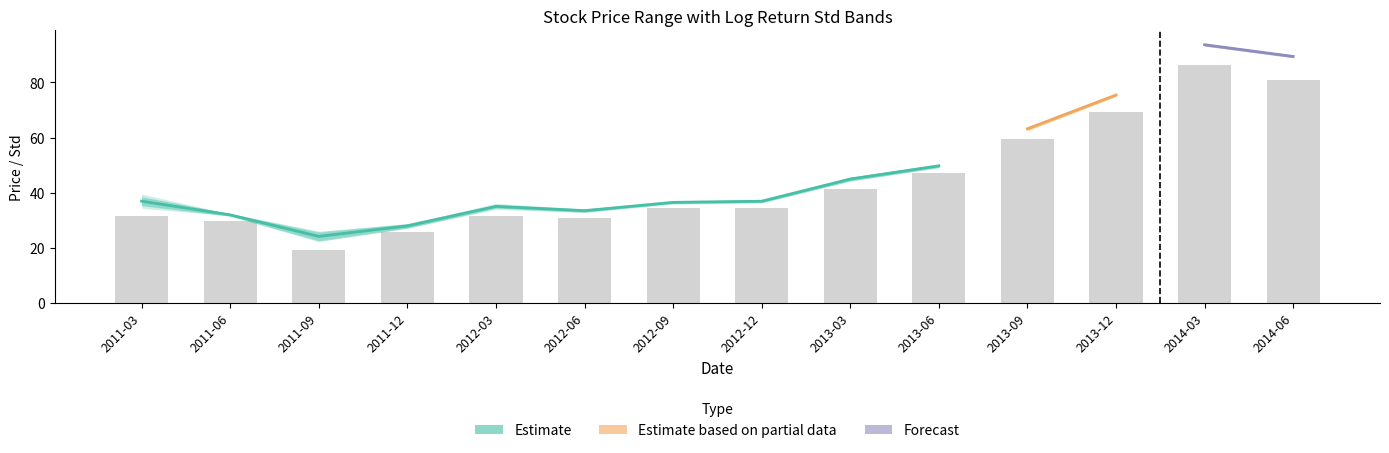

Where is second_half_log_return_std nearest to the value 0?

2011-06